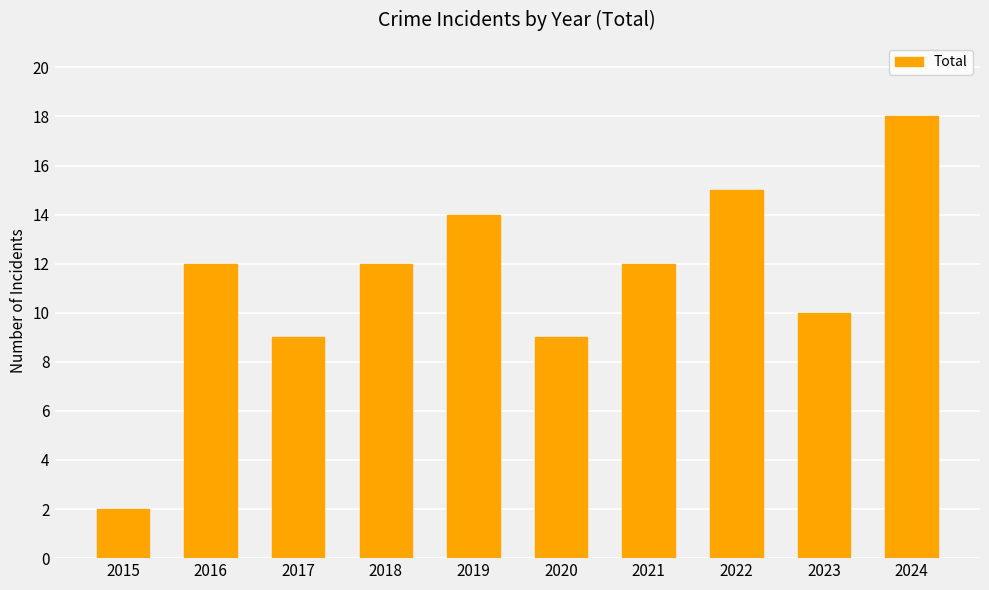

What is the greatest value displayed?

18